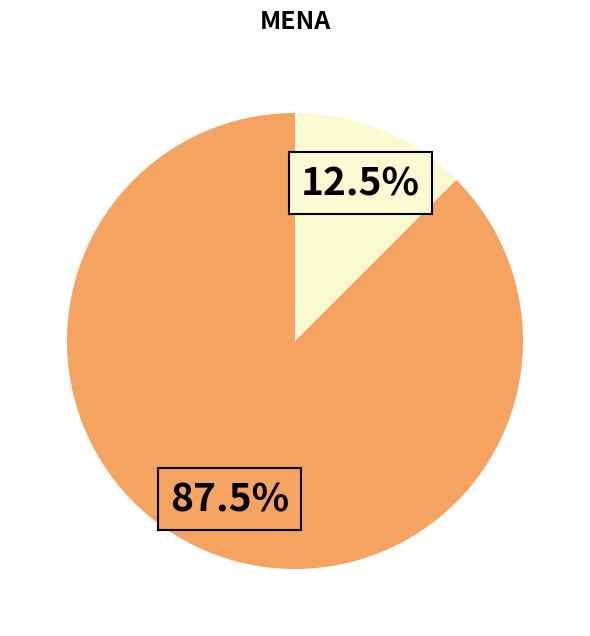

Does any single category account for the majority?

Yes